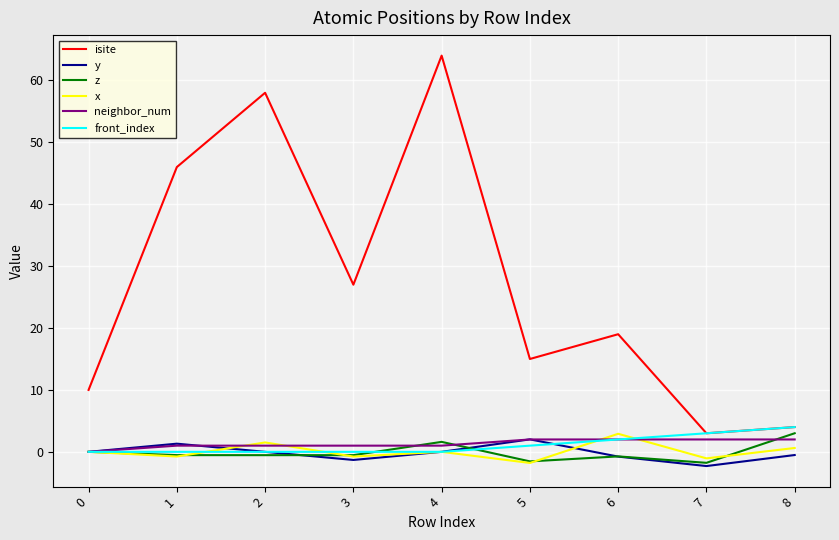

Where is the first local minimum for y?

3